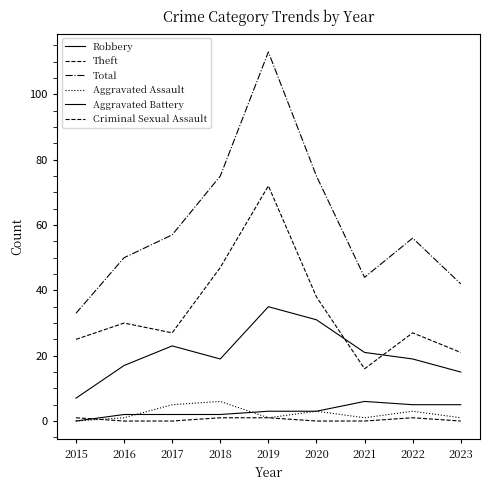

Reading left to right, what are all the values shown in this chart?

Robbery: 7	17	23	19	35	31	21	19	15
Theft: 25	30	27	47	72	38	16	27	21
Total: 33	50	57	75	113	75	44	56	42
Aggravated Assault: 0	1	5	6	1	3	1	3	1
Aggravated Battery: 0	2	2	2	3	3	6	5	5
Criminal Sexual Assault: 1	0	0	1	1	0	0	1	0